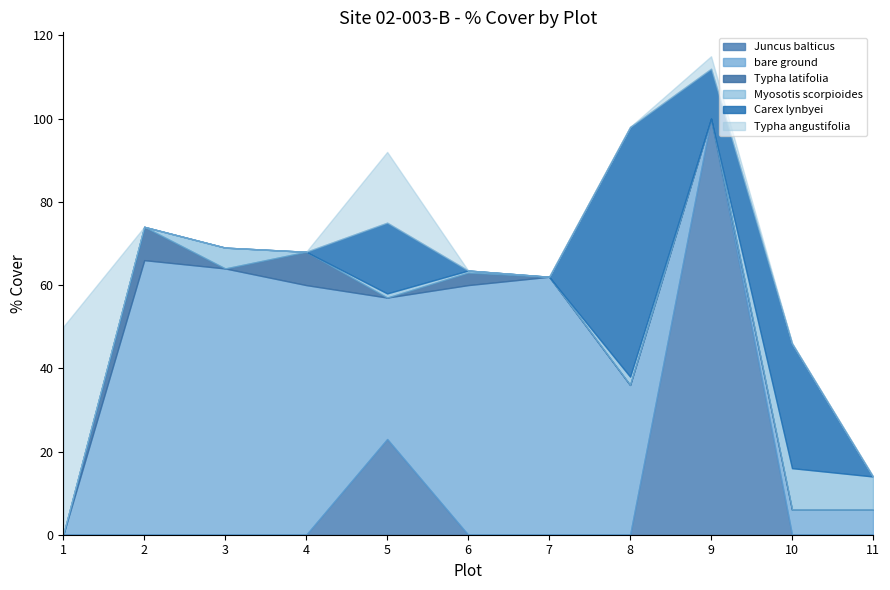

What is the sum of all Typha angustifolia values?

70.0